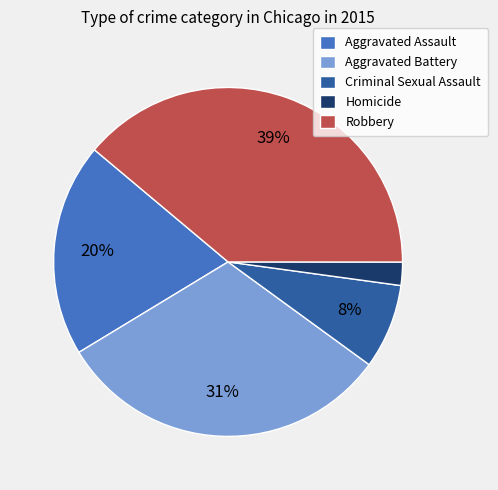

Is there a majority slice in this chart?

No